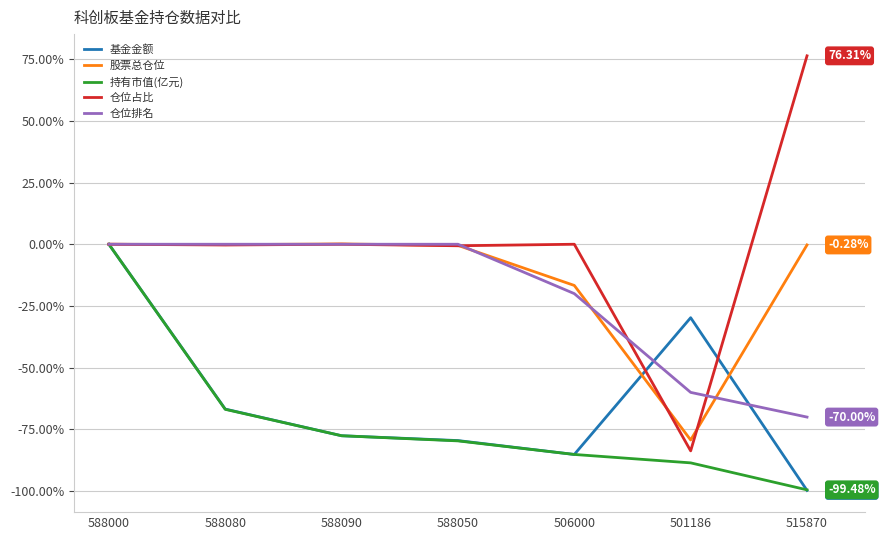

What position from the left is 501186?

6